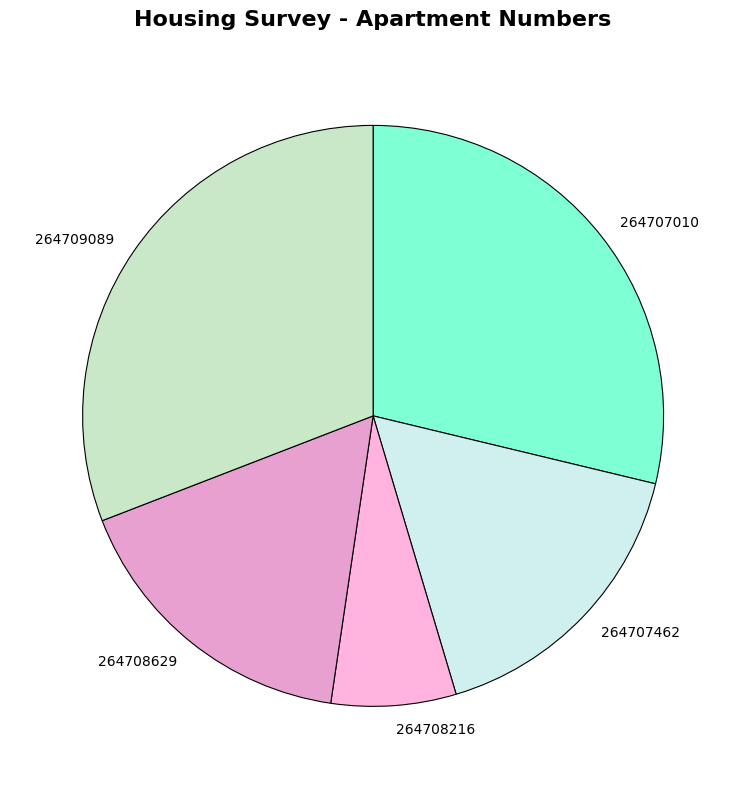

Approximately how many times larger is the value at 264708629 compared to 264709089?

0.5